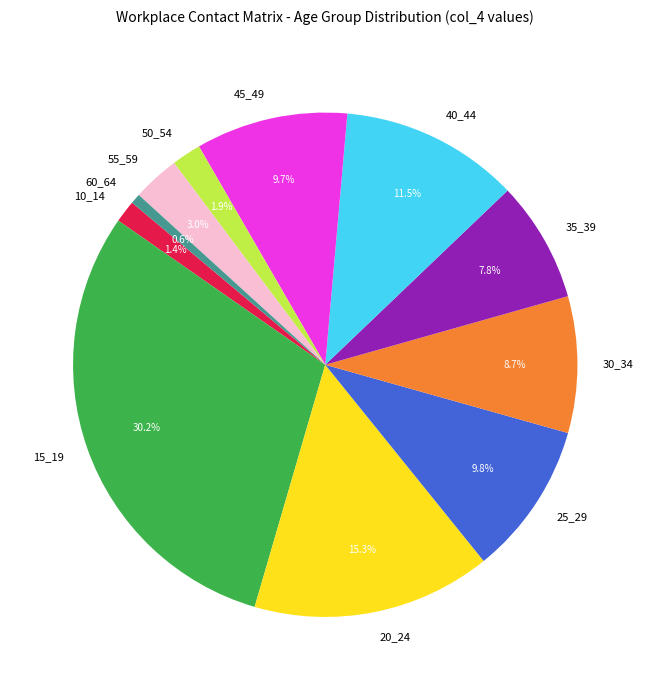

What percentage is the 10_14 slice, to the nearest percent?

1%